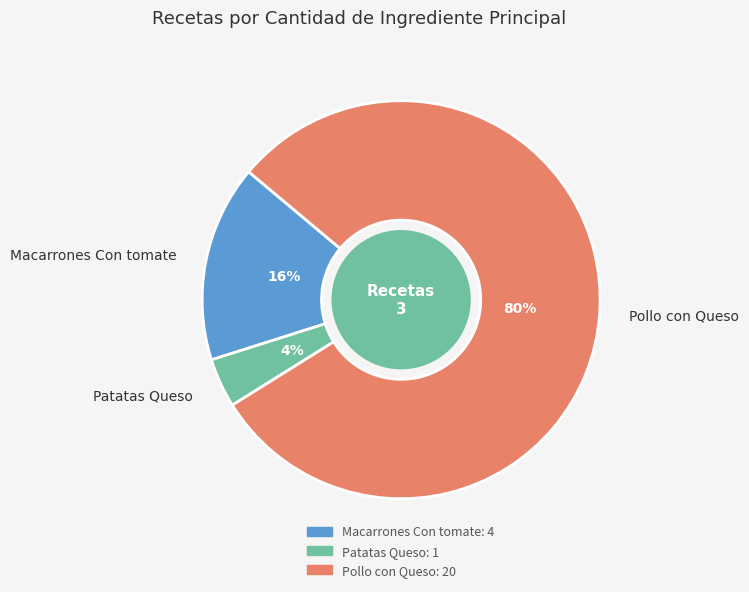

To the nearest percent, what portion does Patatas Queso represent?

4%